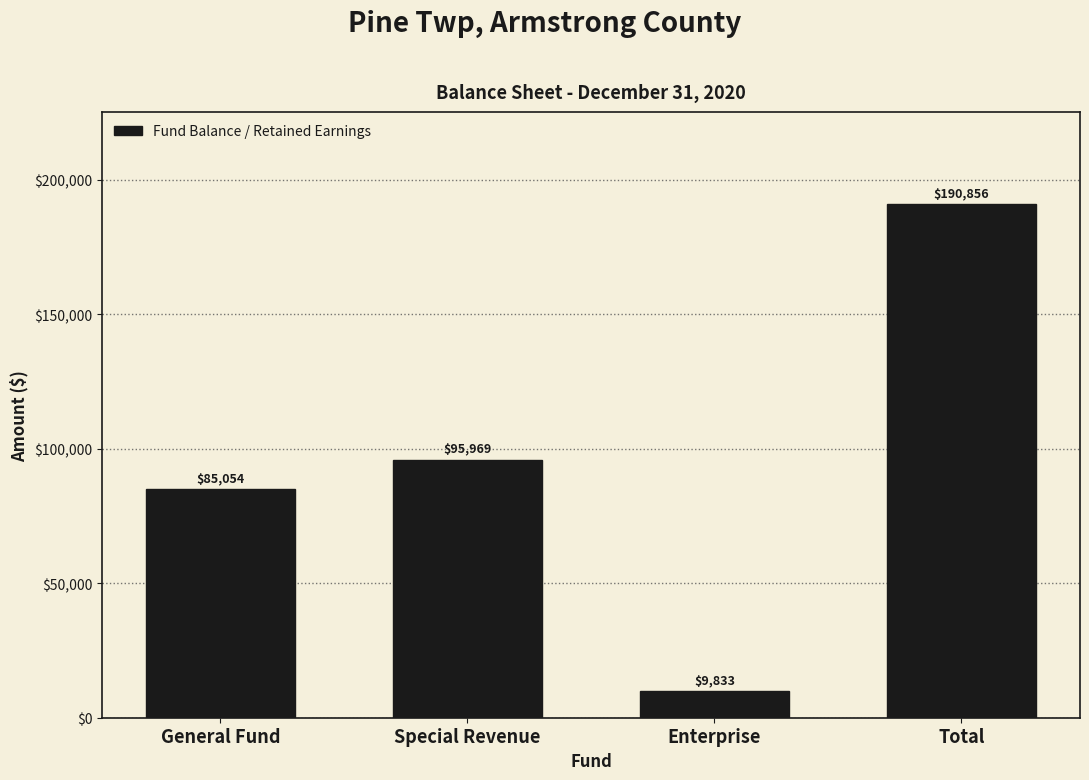

Reading left to right, list all the values displayed in this chart.

85054	95969	9833	190856